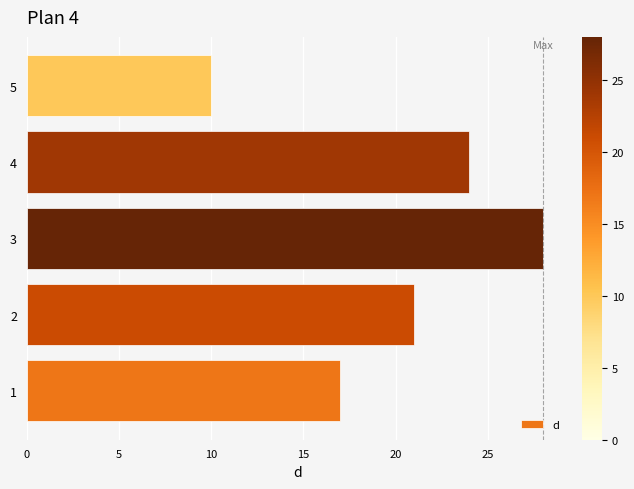

What value does the data have at 5, to the nearest 10?

10